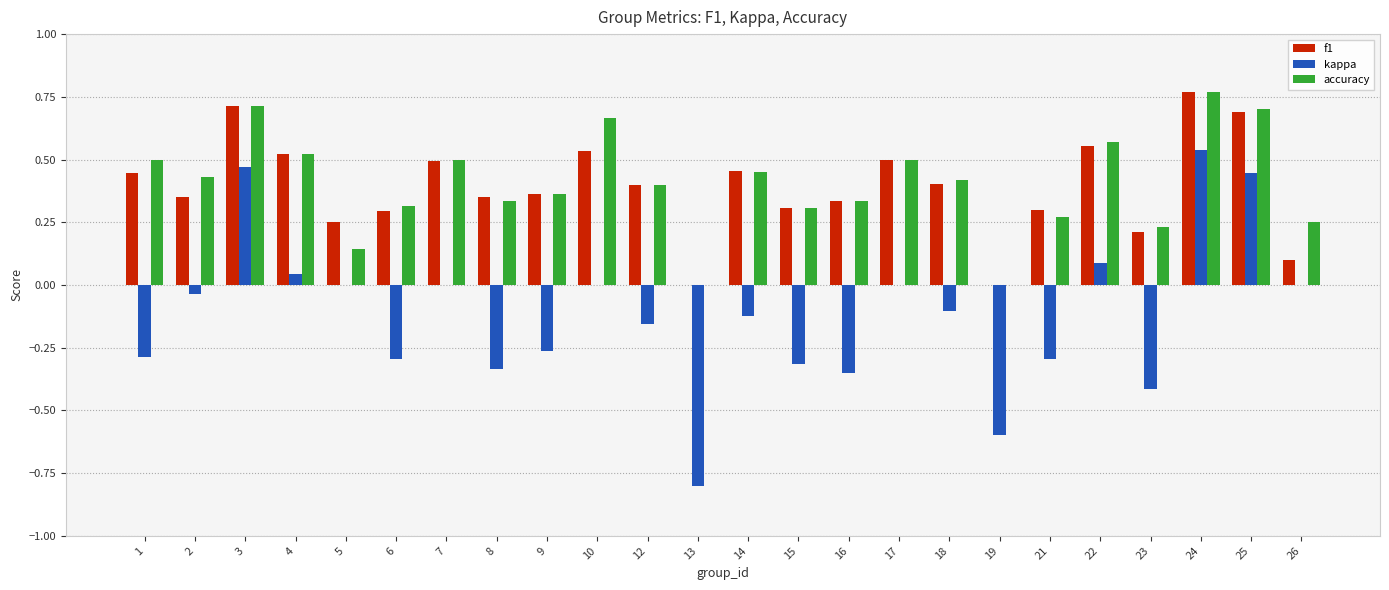

Is the value of accuracy at 17 greater than the value of f1 at 26?

Yes